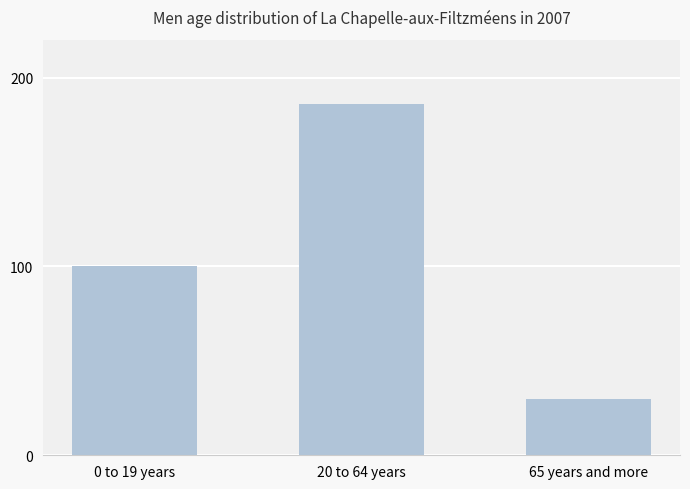

List the labels in order of value, smallest first.

65 years and more, 0 to 19 years, 20 to 64 years